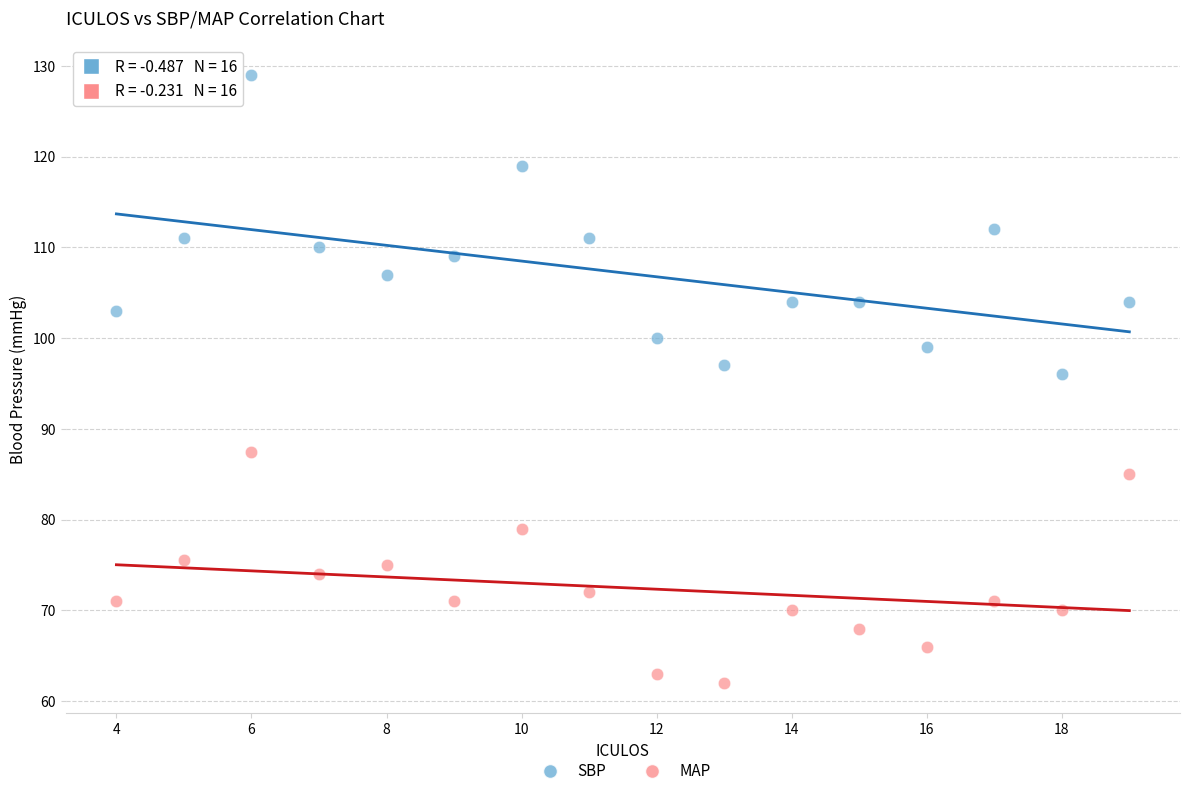

Which series contains the lowest Y value?

MAP